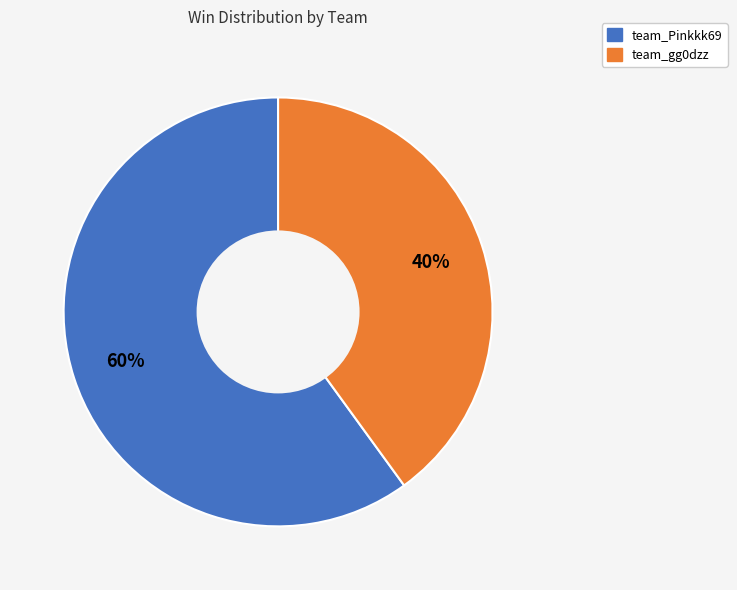

Combined, do team_Pinkkk69 and team_gg0dzz account for over 50%?

Yes